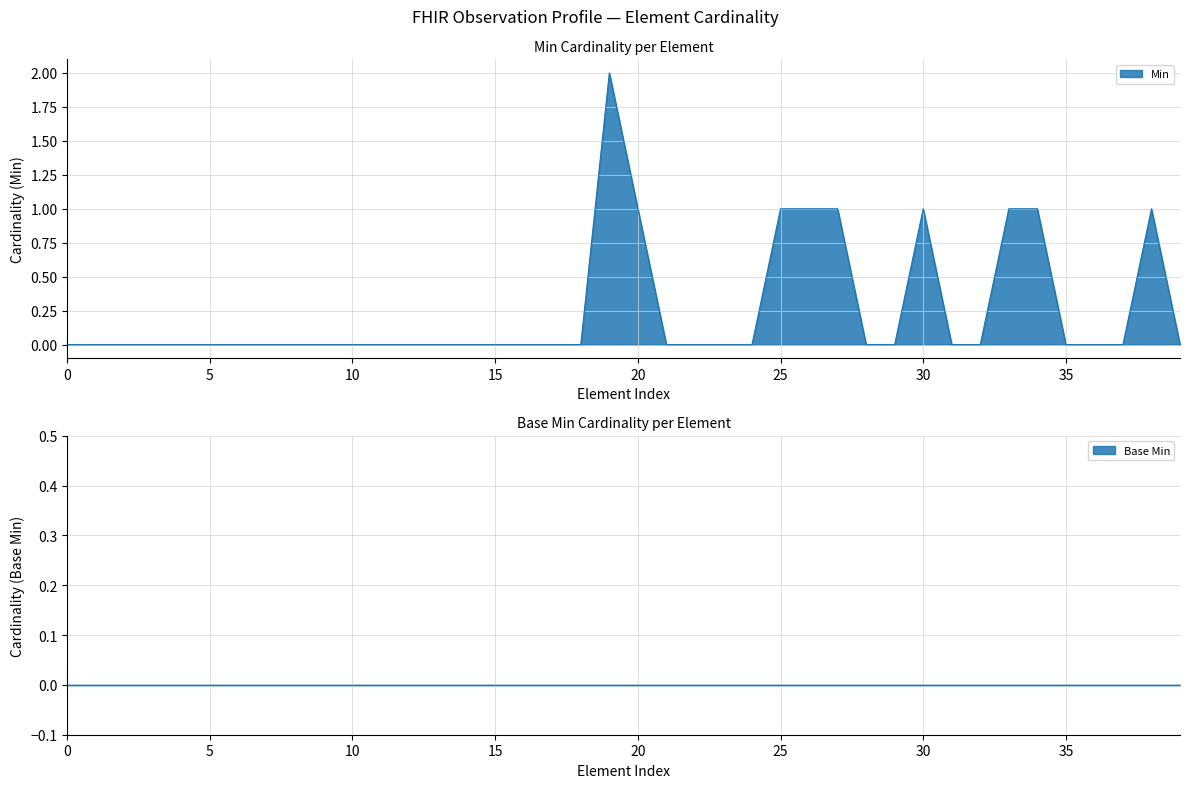

Reading left to right, transcribe all the data shown in this chart.

0	0	0	0	0	0	0	0	0	0	0	0	0	0	0	0	0	0	0	2	1	0	0	0	0	1	1	1	0	0	1	0	0	1	1	0	0	0	1	0